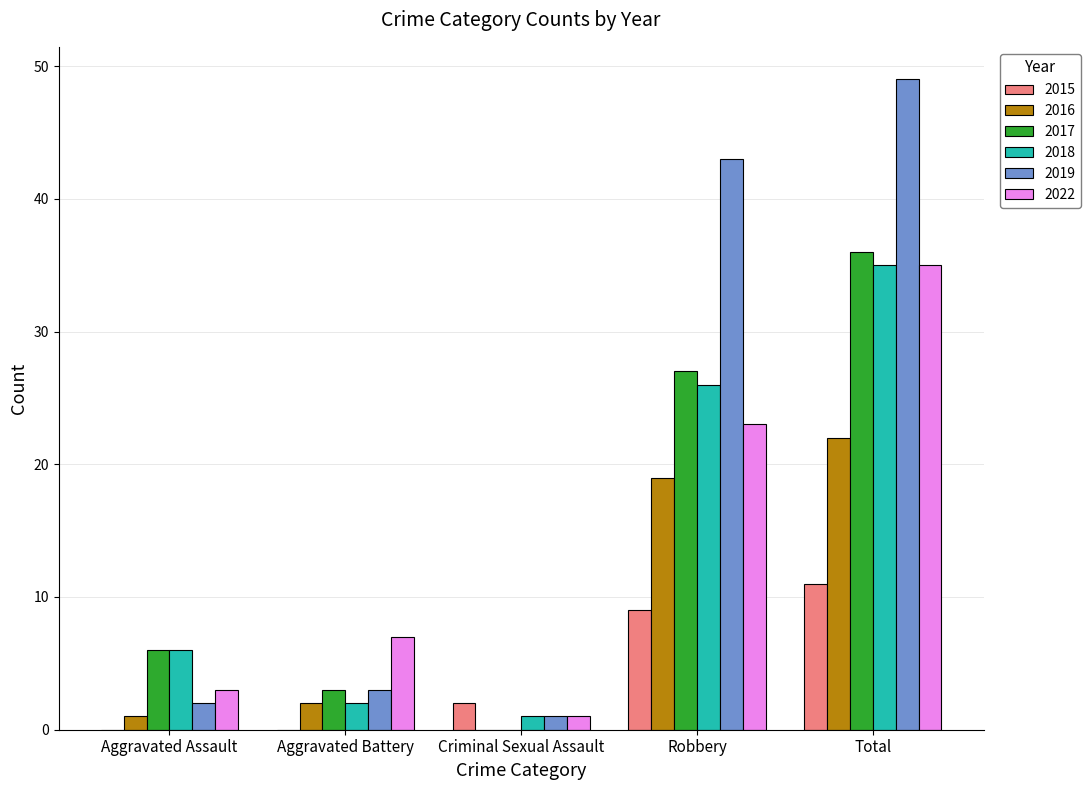

How many distinct data groups are displayed?

6